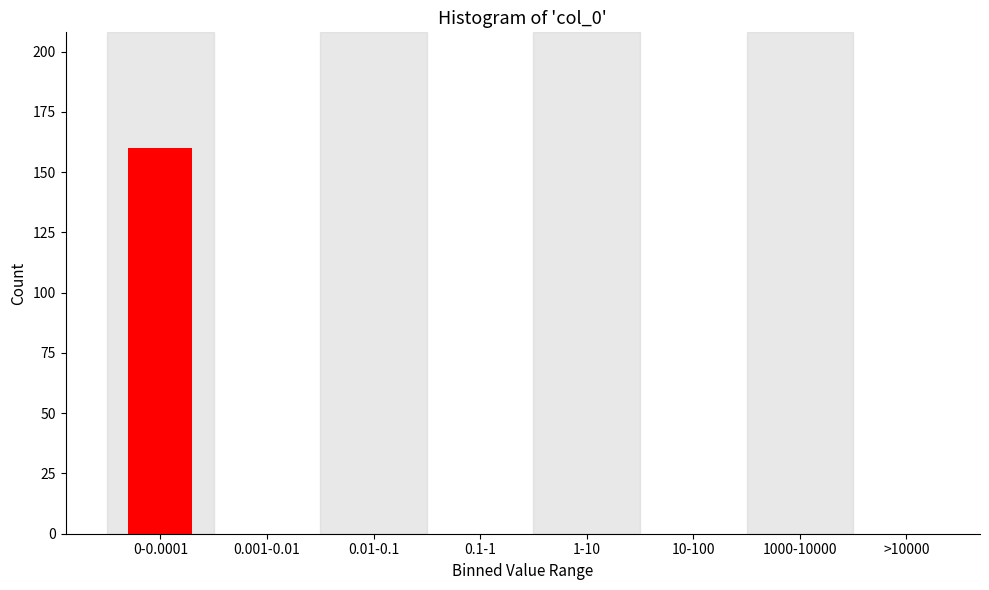

Reading left to right, what are all the values shown in this chart?

0-0.0001=160	0.001-0.01=0	0.01-0.1=0	0.1-1=0	1-10=0	10-100=0	1000-10000=0	>10000=0